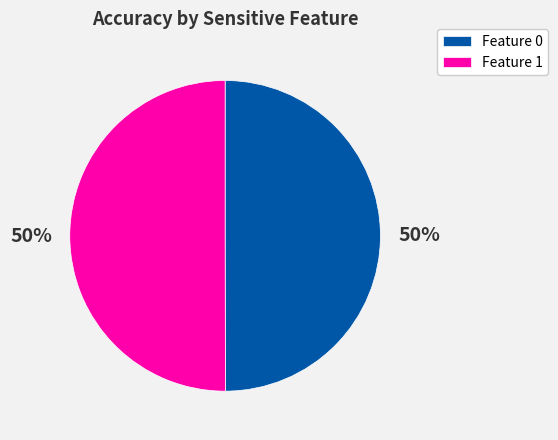

Is the sum of Feature 1 and Feature 0 greater than half?

Yes